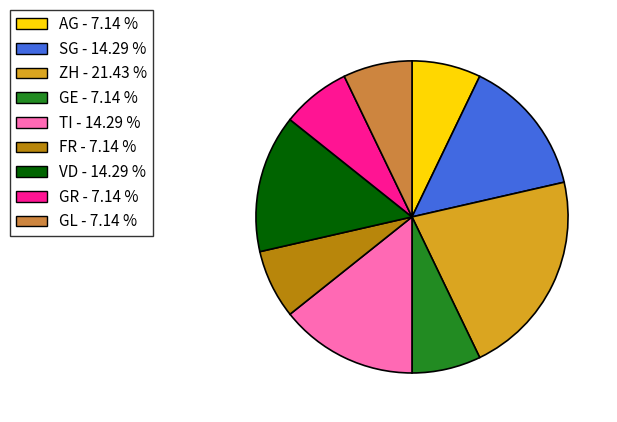

Is there any slice that represents more than half of the pie?

No